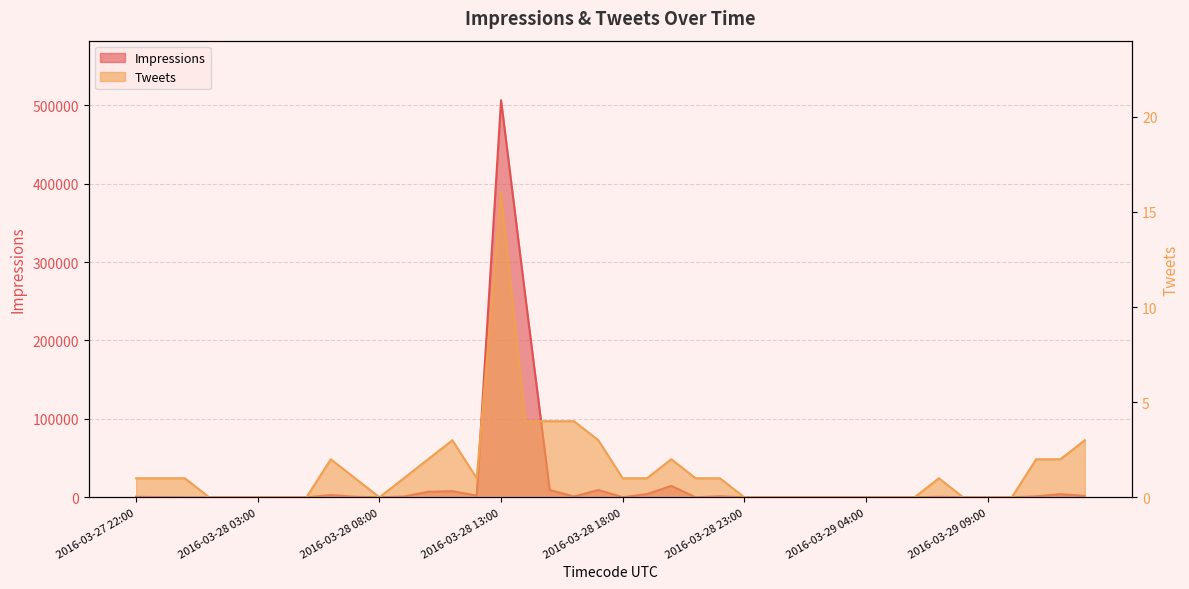

Which series has the largest range (max minus min)?

Impressions